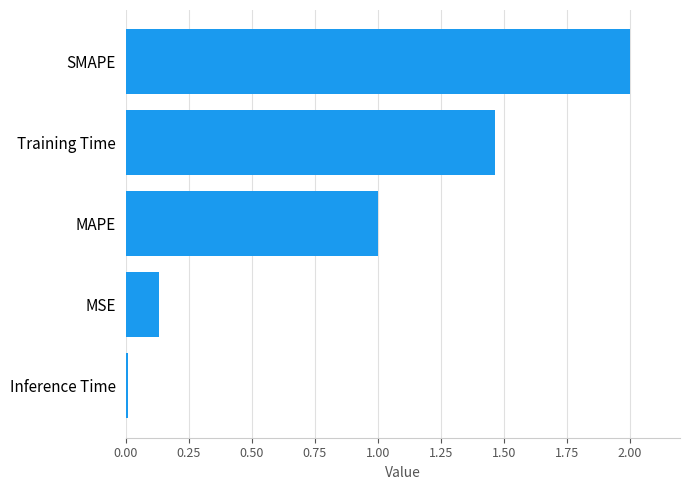

List the labels in order of value, largest first.

SMAPE, Training Time, MAPE, MSE, Inference Time